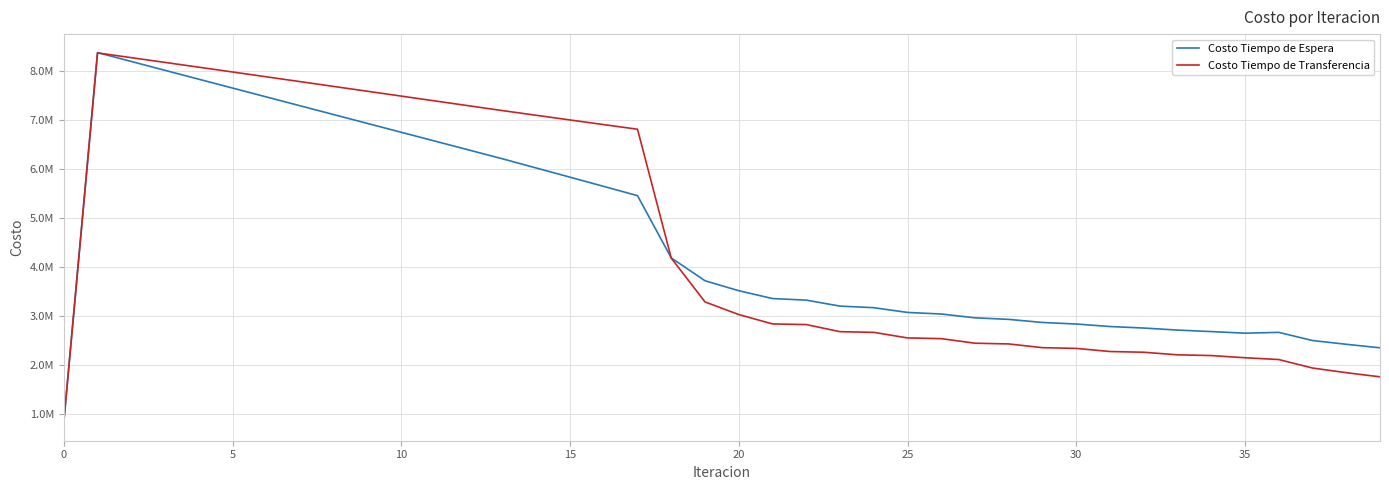

What are all the series names shown in the legend?

Costo Tiempo de Espera, Costo Tiempo de Transferencia